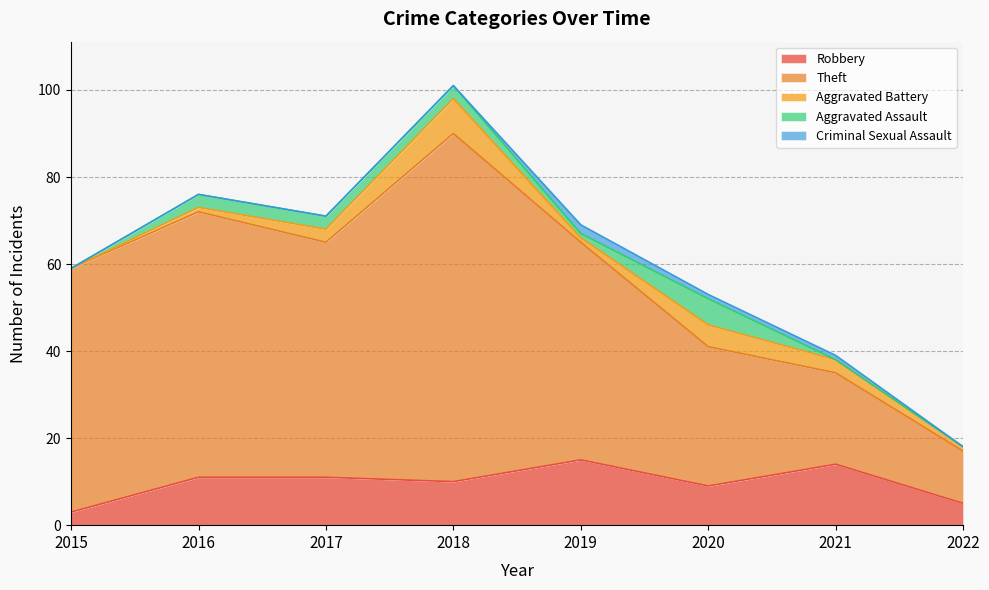

Which series changed the most between 2019 and 2020?

Theft